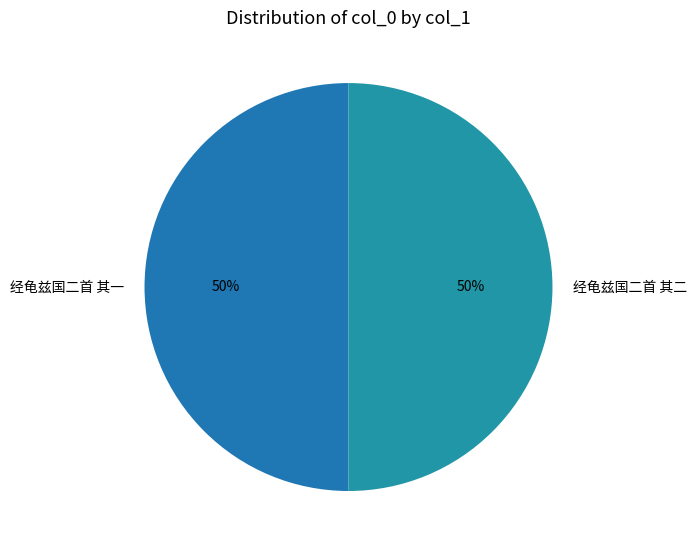

Do 经龟兹国二首 其一 and 经龟兹国二首 其二 together represent more than half of the pie?

Yes